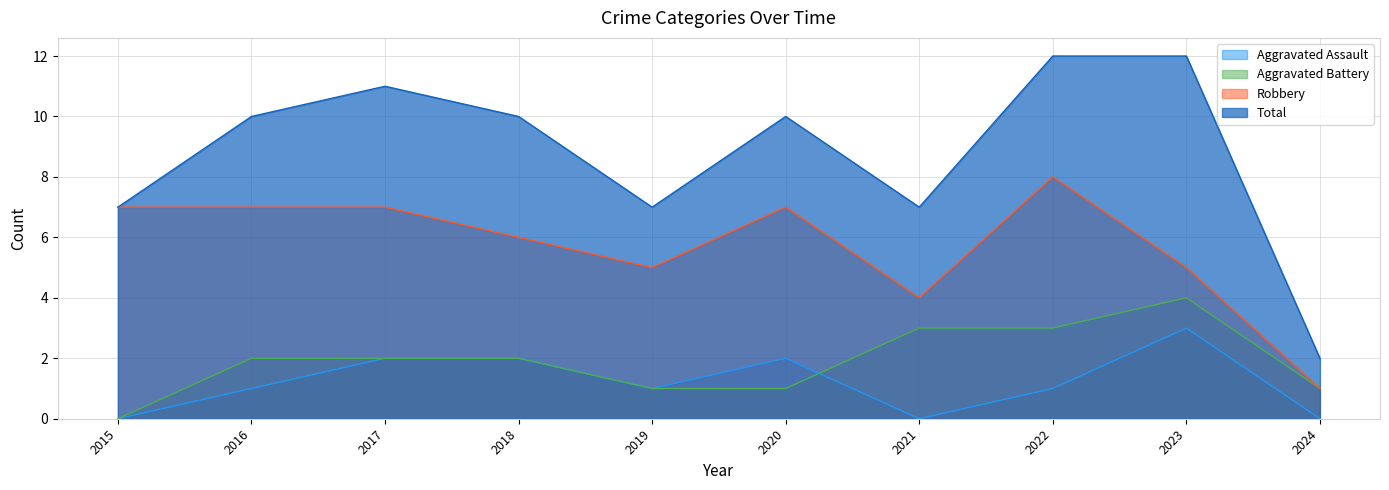

What is the minimum value for Total?

2